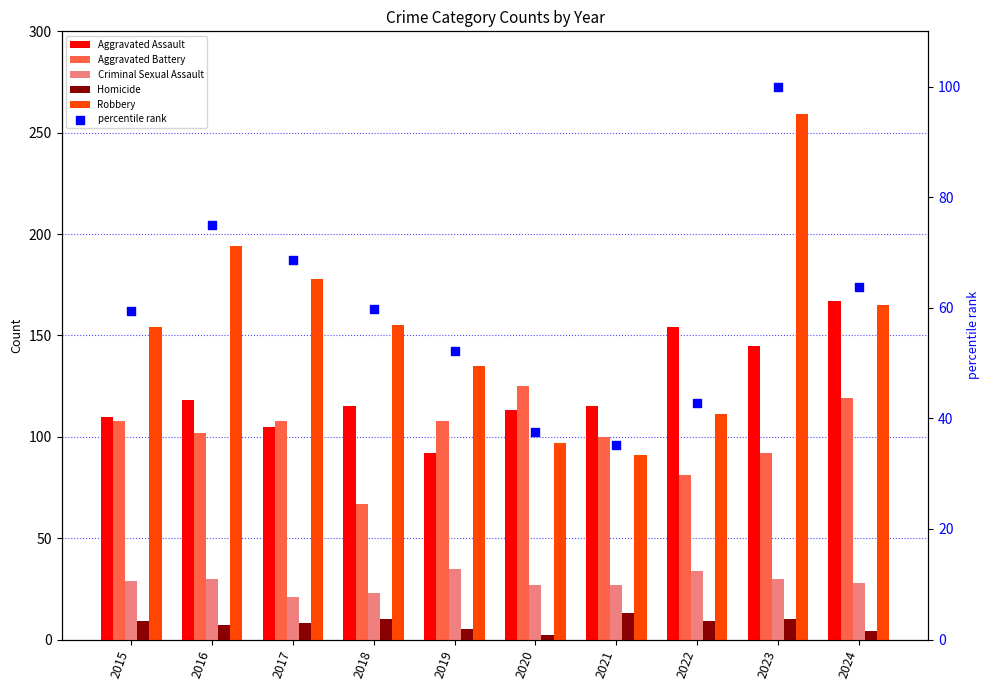

Which series contains the highest Y value?

Robbery